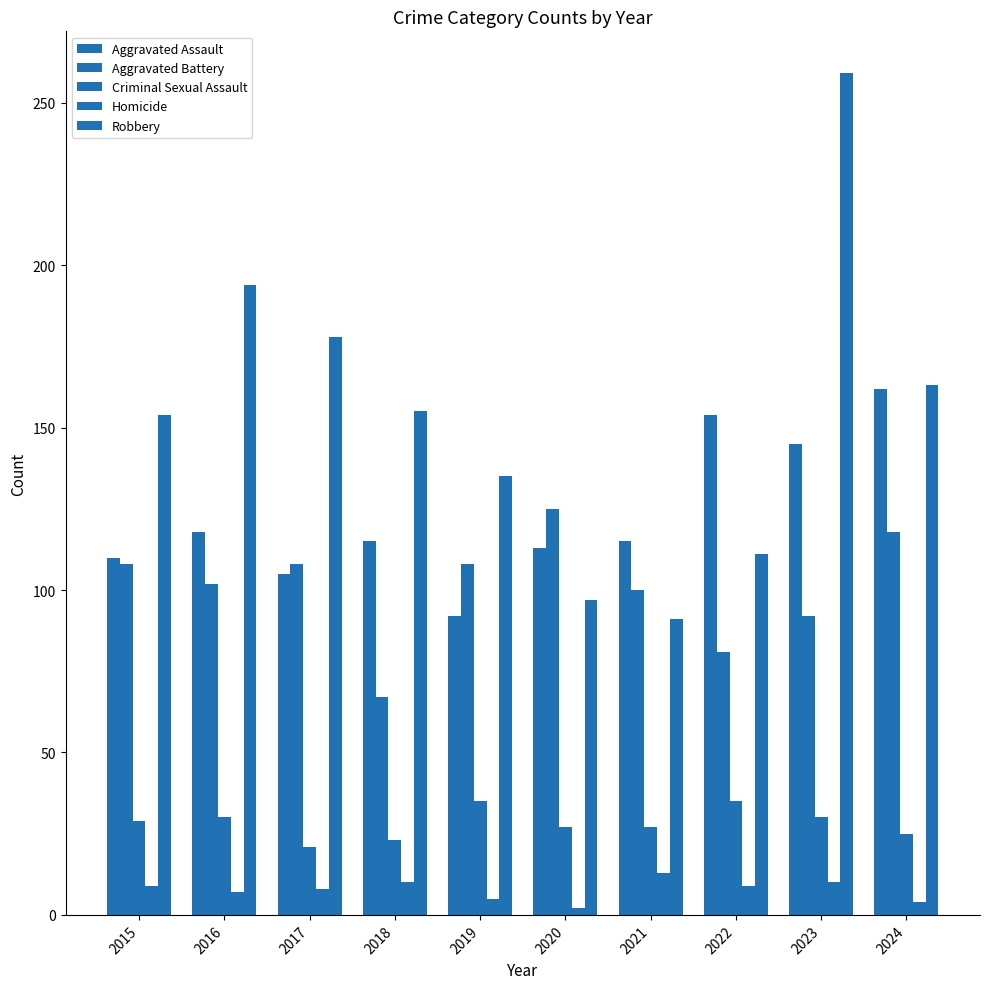

Reading left to right, transcribe all the data shown in this chart.

Aggravated Assault: 110	118	105	115	92	113	115	154	145	162
Aggravated Battery: 108	102	108	67	108	125	100	81	92	118
Criminal Sexual Assault: 29	30	21	23	35	27	27	35	30	25
Homicide: 9	7	8	10	5	2	13	9	10	4
Robbery: 154	194	178	155	135	97	91	111	259	163